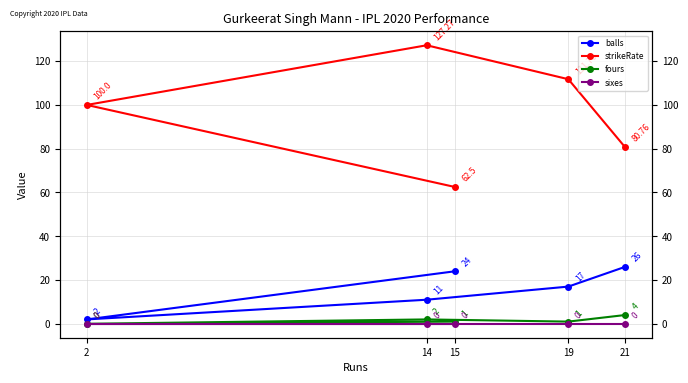

True or false: strikeRate and fours cross at least once.

False